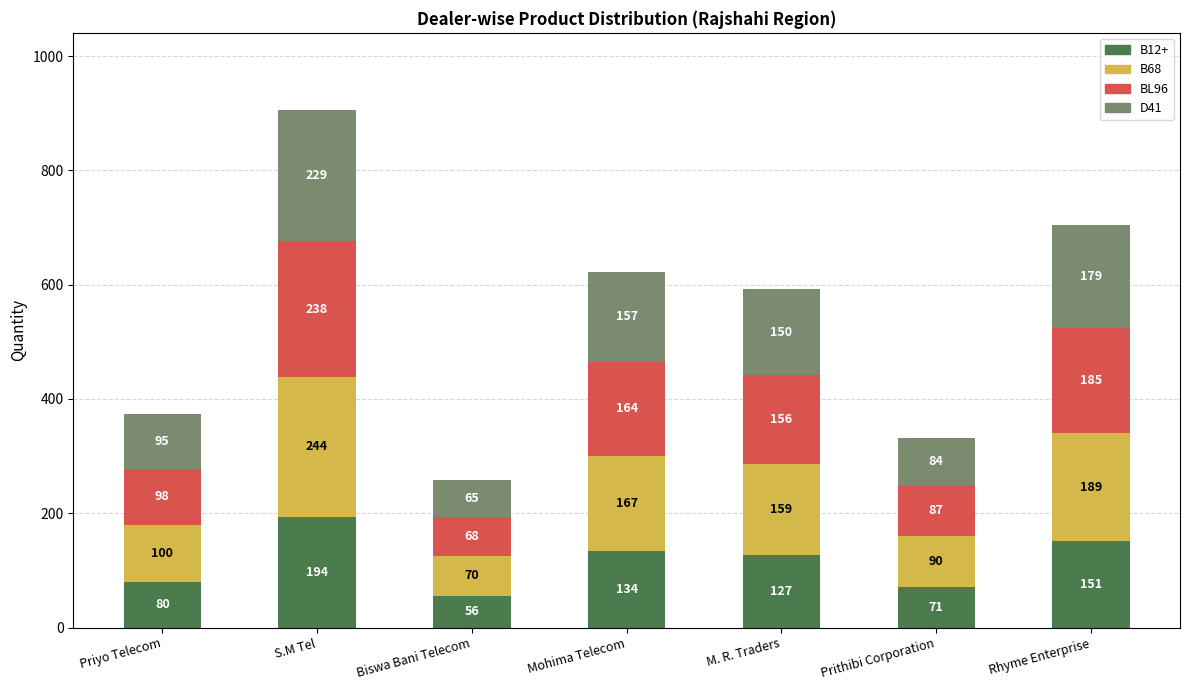

How many bars are there in total?

7